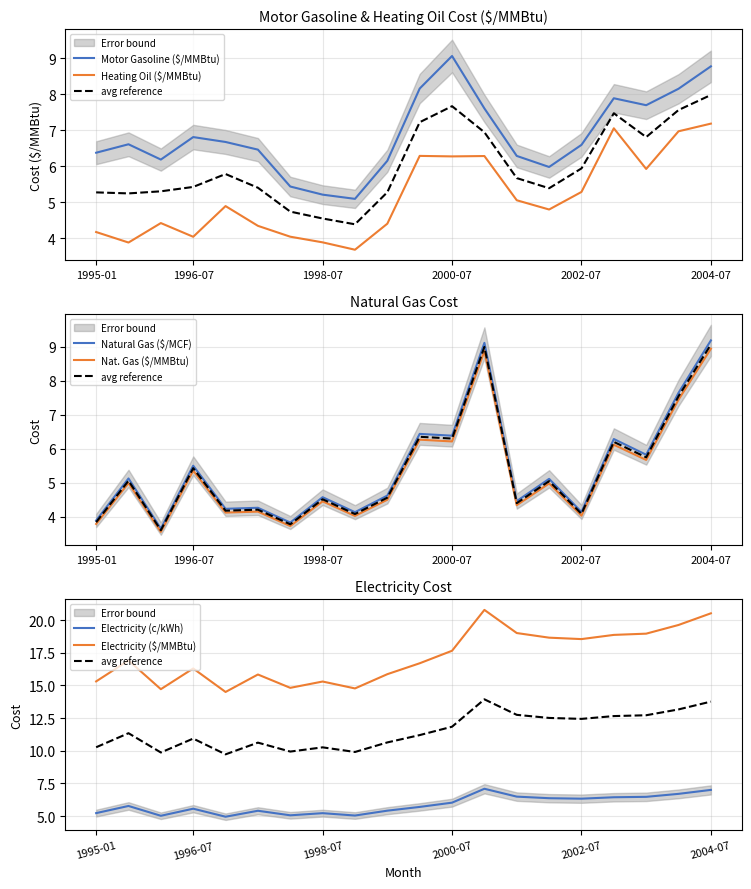

What is the label of the 13th point from the right?

1998-07